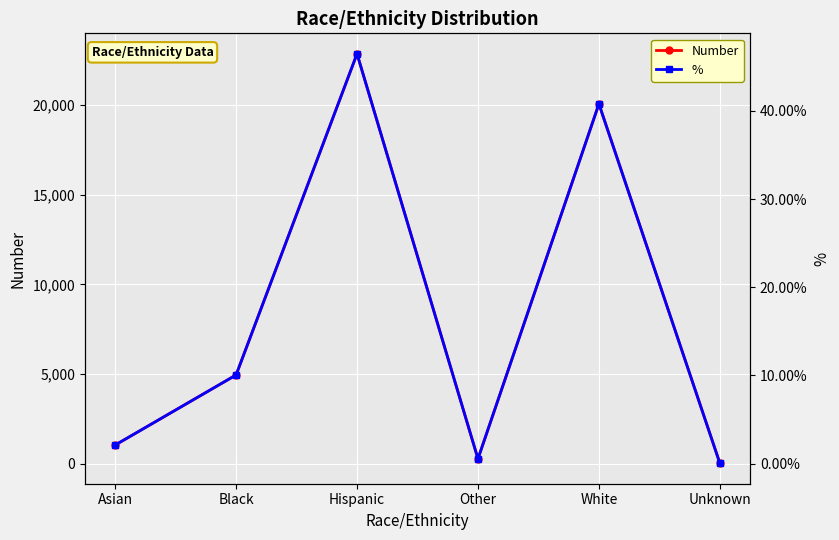

Reading left to right, extract all data points from this chart.

Number: Asian=1037.0	Black=4948.0	Hispanic=22868.0	Other=269.0	White=20072.0	Unknown=23.0
%: Asian=0.0	Black=0.1	Hispanic=0.5	Other=0.0	White=0.4	Unknown=0.0